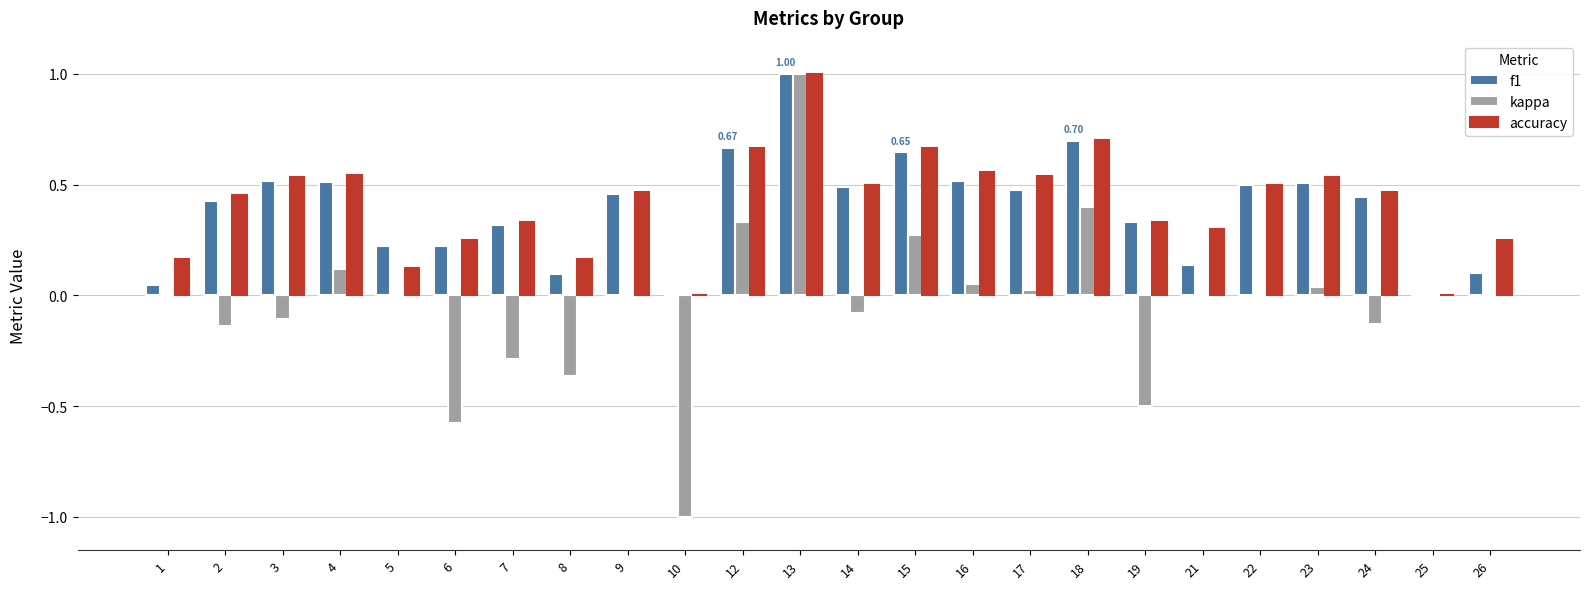

How many groups of bars are there?

24